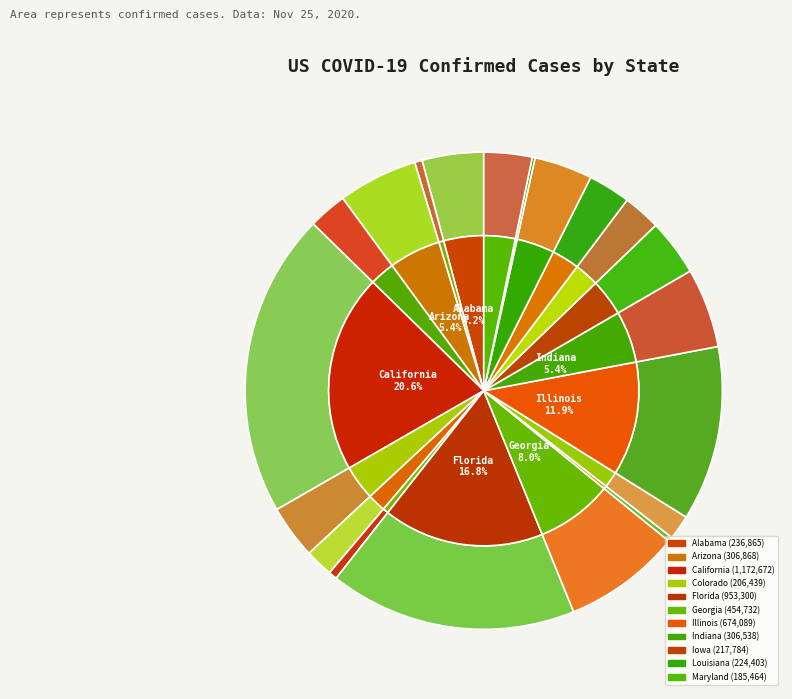

What is the change in value from Georgia to Kansas?

-309776